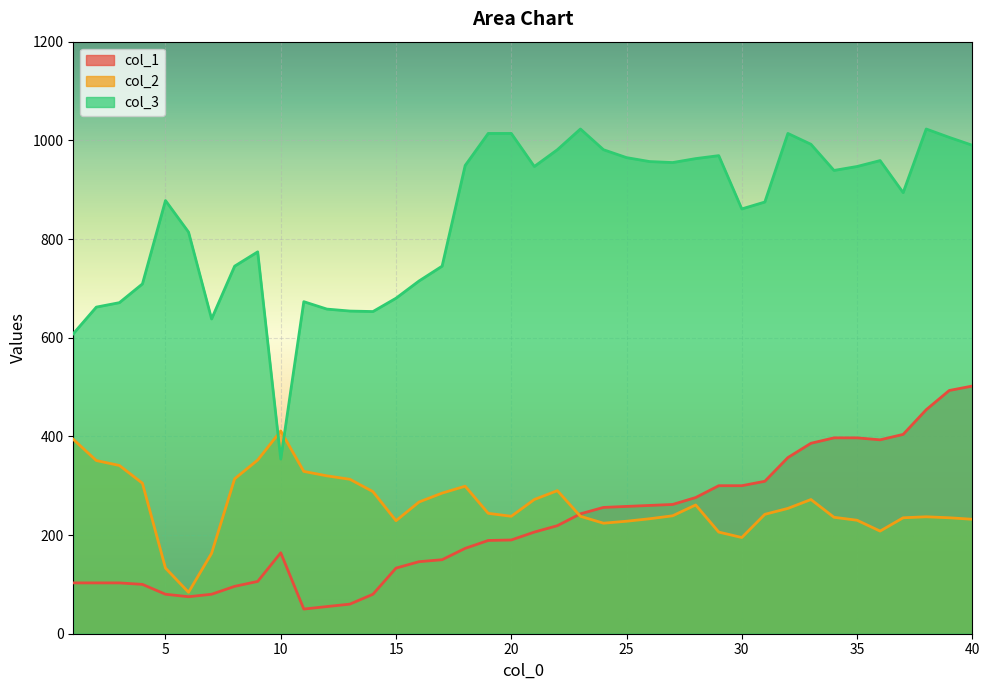

After their last crossing, which series has the higher values: col_2 or col_1?

col_1